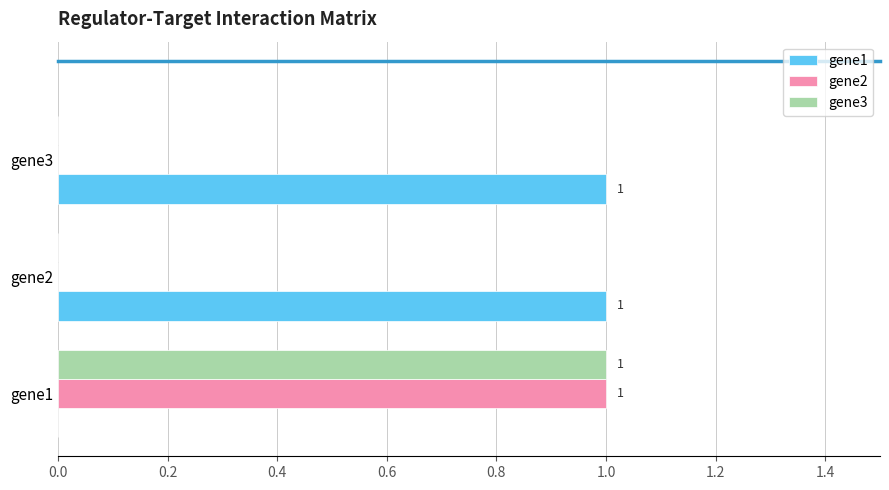

At which category is the sum across all series the highest?

gene1